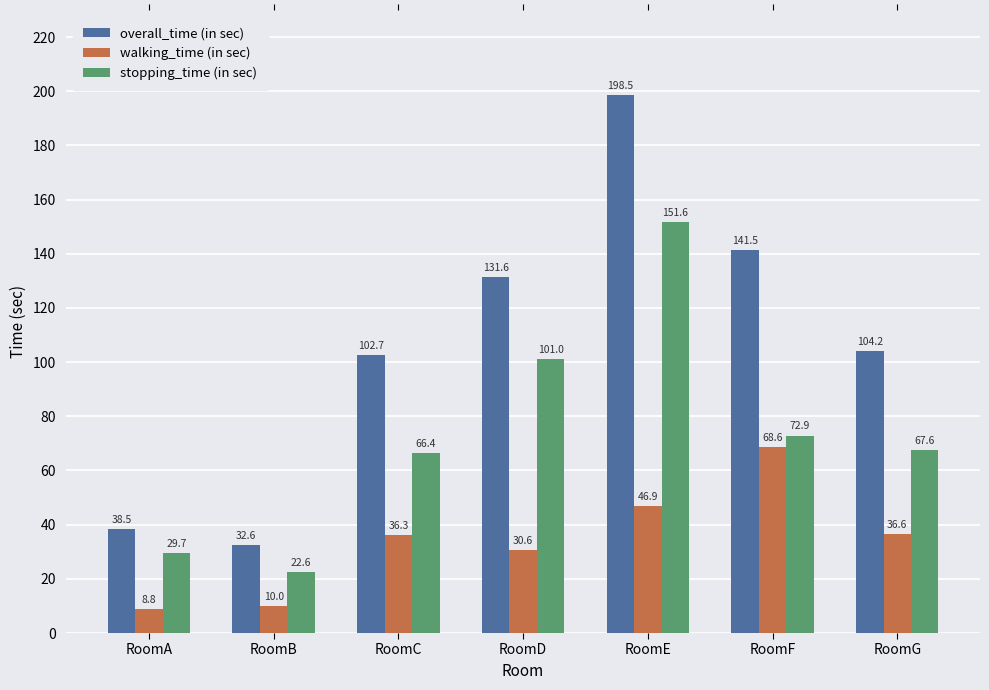

Where is overall_time (in sec) nearest to the value 115?

RoomG